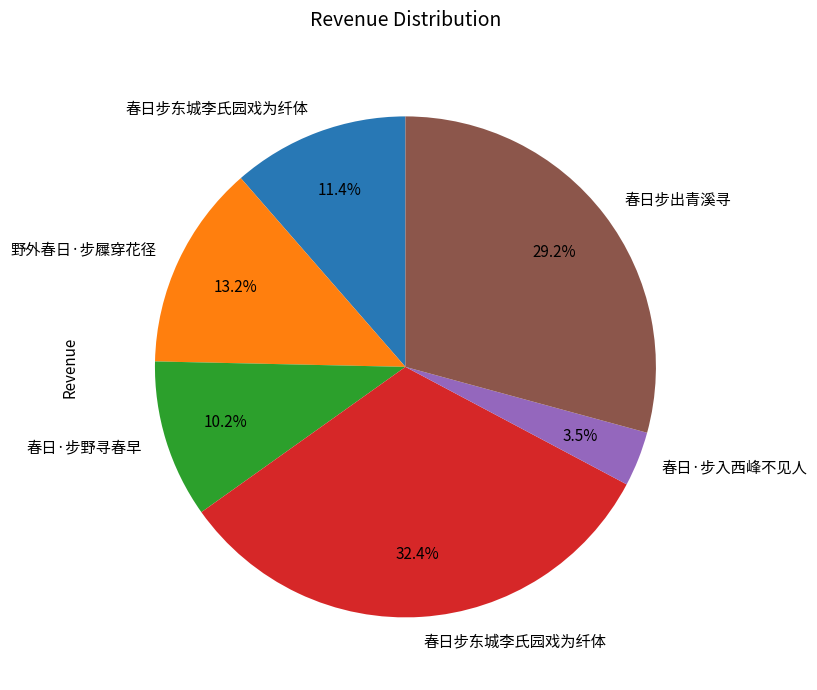

Does any single category account for the majority?

No